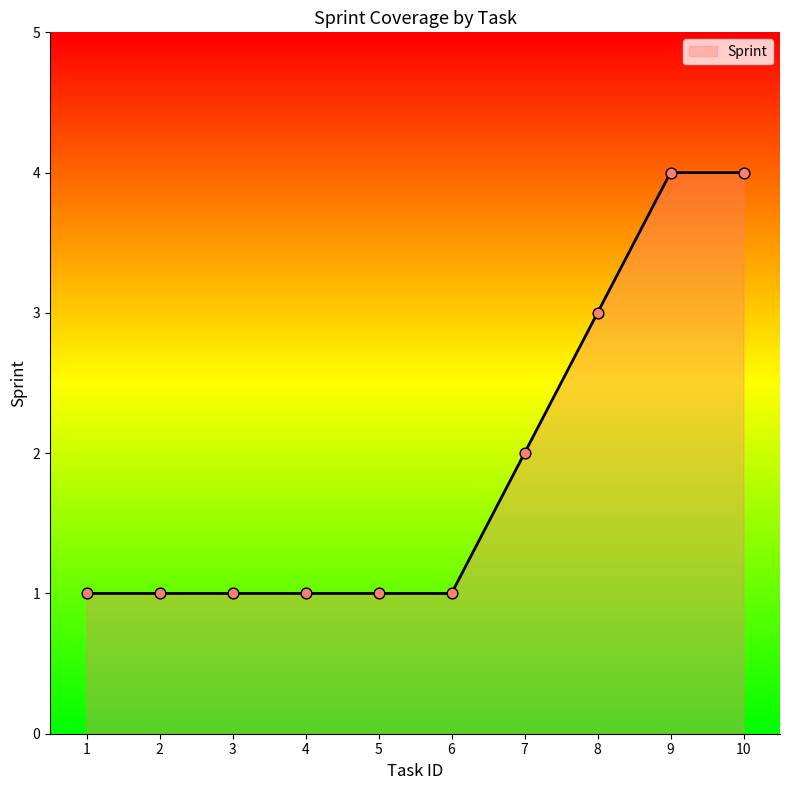

What is the change in value from 8 to 9?

+1